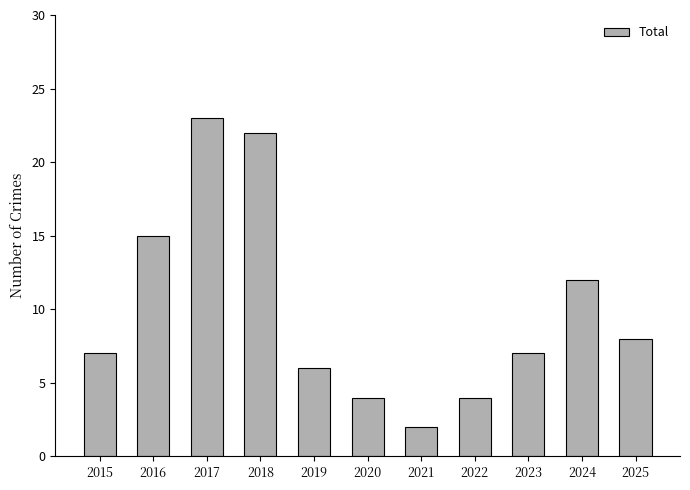

Between 2019 and 2024, which is larger?

2024